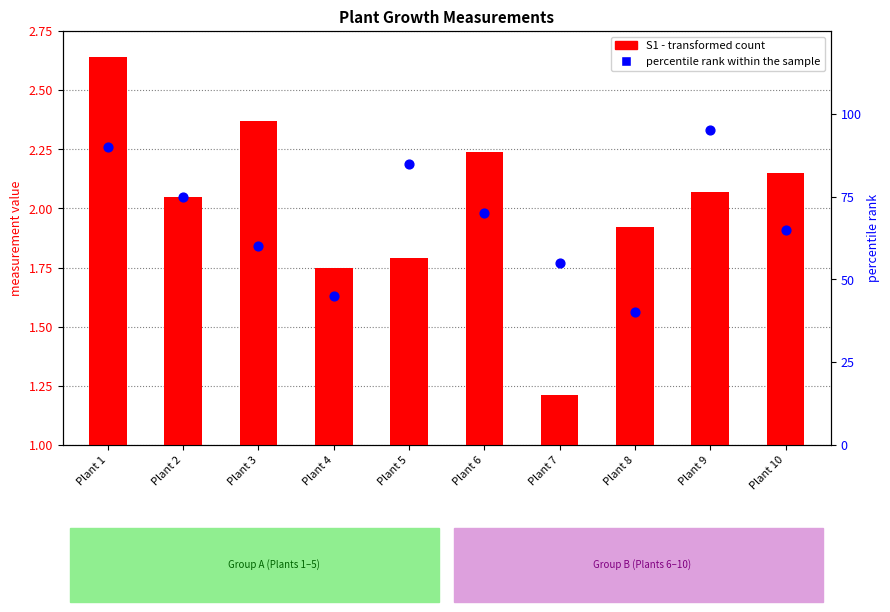

Which series reaches the maximum Y coordinate?

percentile rank within the sample